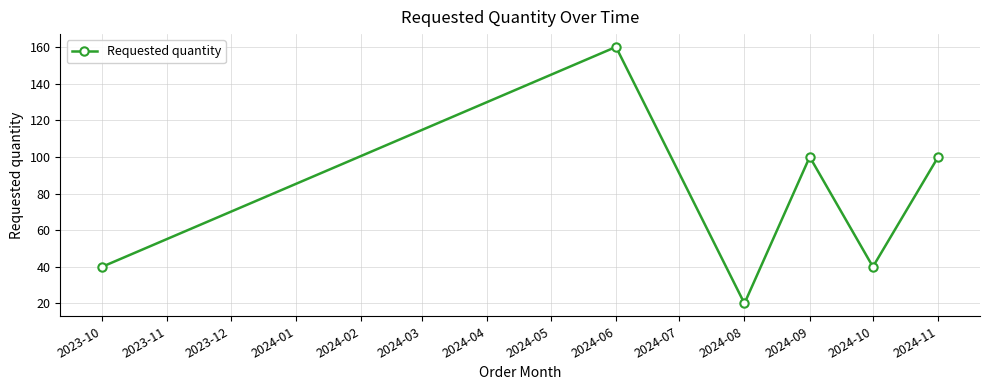

What is the minimum value shown in the chart?

20